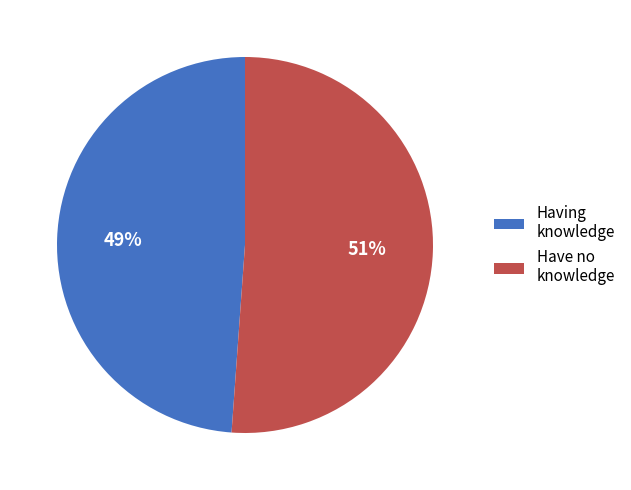

Rank the categories by value from lowest to highest.

Having knowledge, Have no knowledge